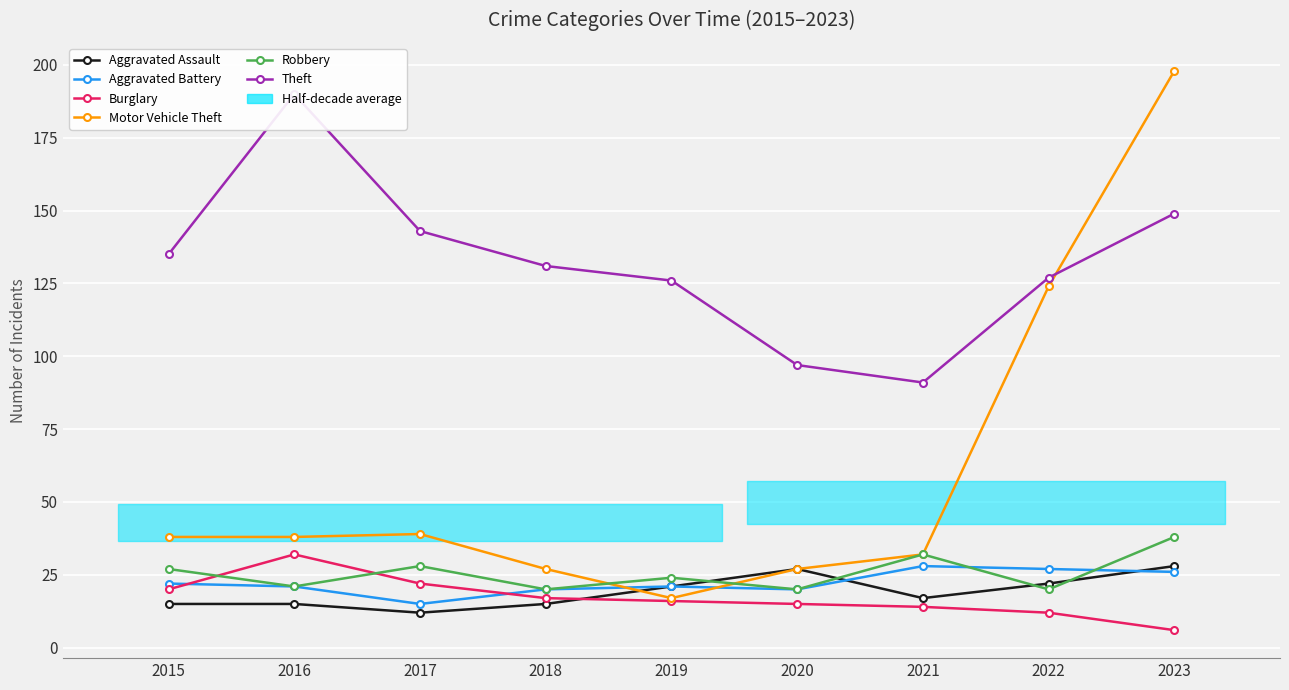

The Aggravated Assault series shows 12 at 2017. True or false?

True